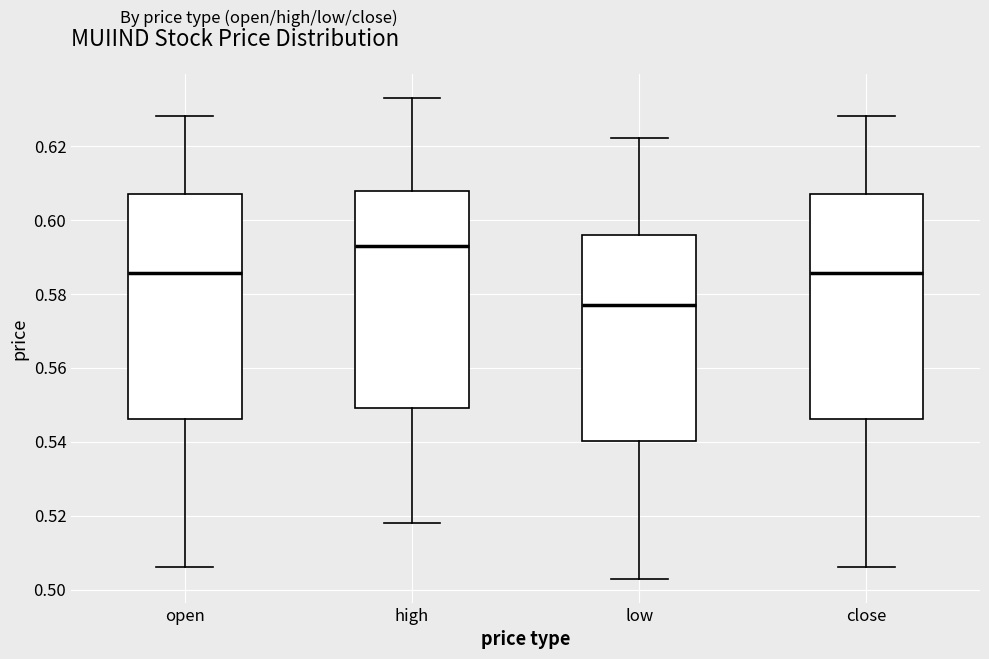

Where is the upper edge of the box for low on the y-axis? The values are not printed on the chart, so give them approximately, as read against the axis.

0.596